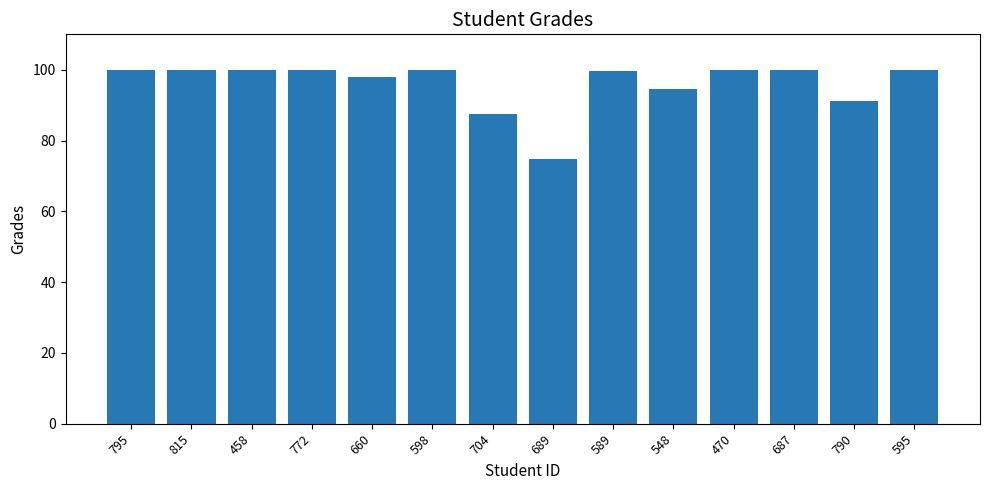

Which category has the lowest value across all series?

689